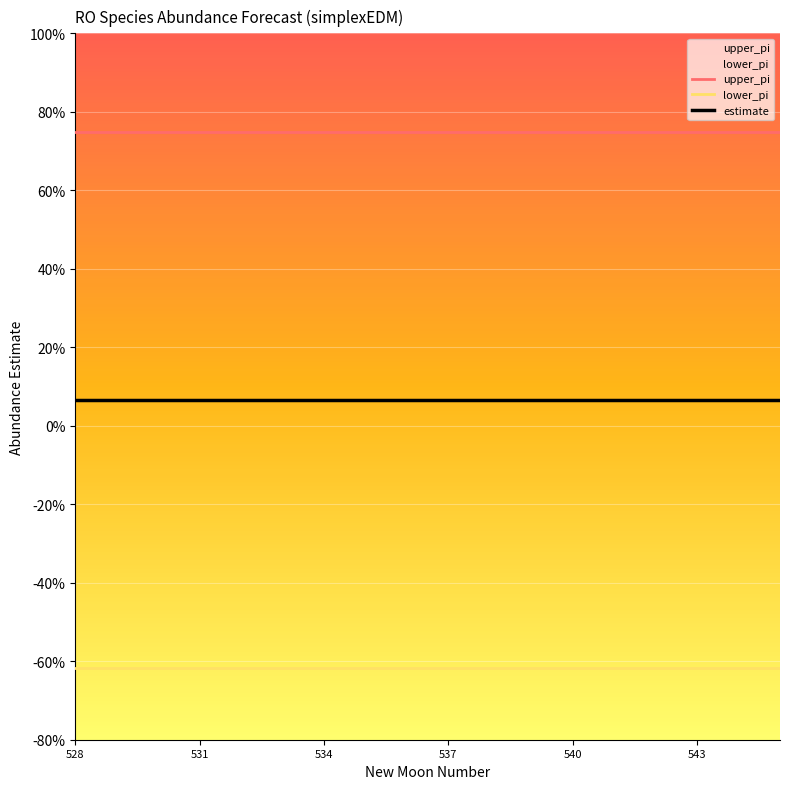

At which label does upper_pi reach its peak?

528